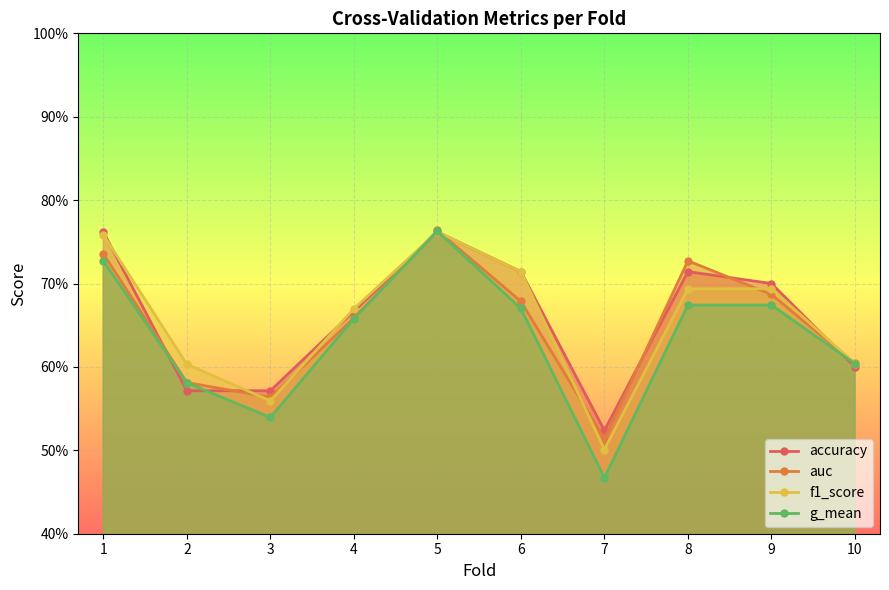

True or false: g_mean has a value of 0.3 at 7.

False